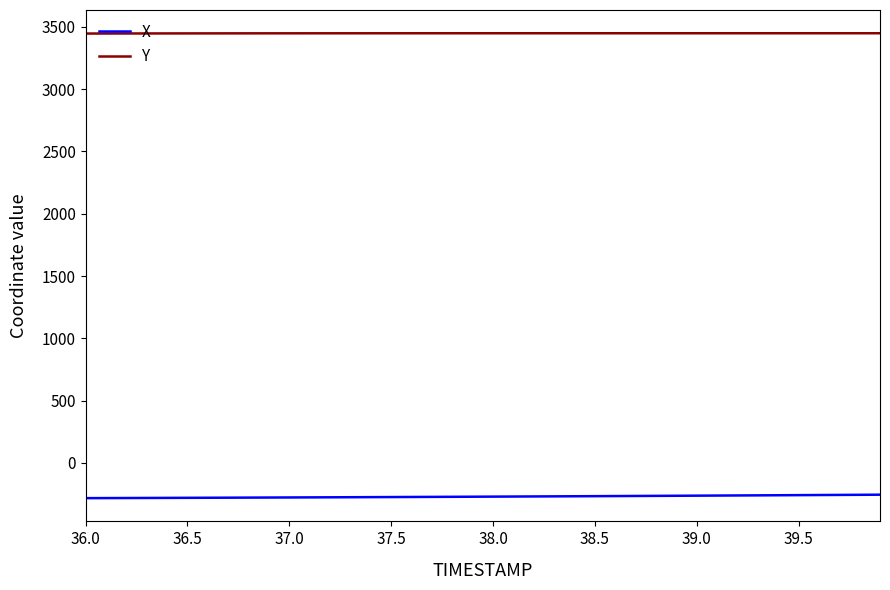

Rank the series by their maximum value, from lowest to highest.

X, Y